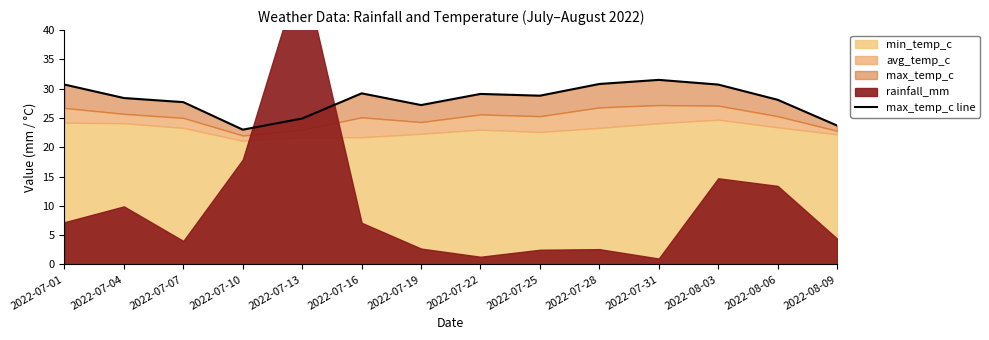

Reading right to left, extract all data points from this chart.

2022-08-09=23.7	2022-08-06=28.1	2022-08-03=30.7	2022-07-31=31.5	2022-07-28=30.8	2022-07-25=28.8	2022-07-22=29.1	2022-07-19=27.2	2022-07-16=29.2	2022-07-13=24.9	2022-07-10=23.0	2022-07-07=27.7	2022-07-04=28.4	2022-07-01=30.7